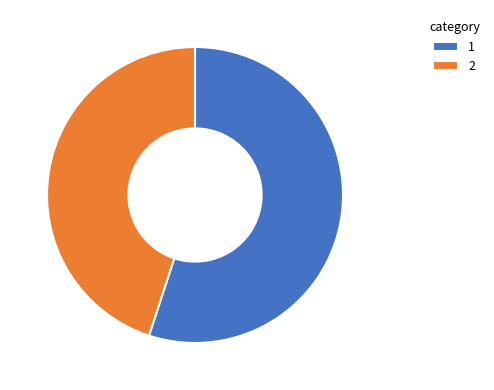

True or false: 1 accounts for 55% of the total.

True